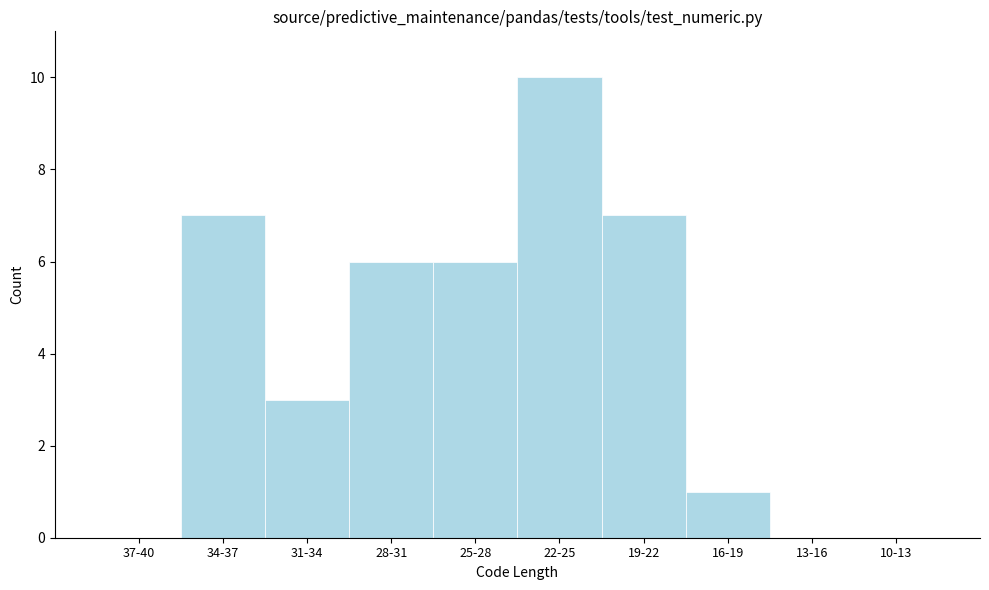

Reading left to right, list all the values displayed in this chart.

37-40=0	34-37=7	31-34=3	28-31=6	25-28=6	22-25=10	19-22=7	16-19=1	13-16=0	10-13=0